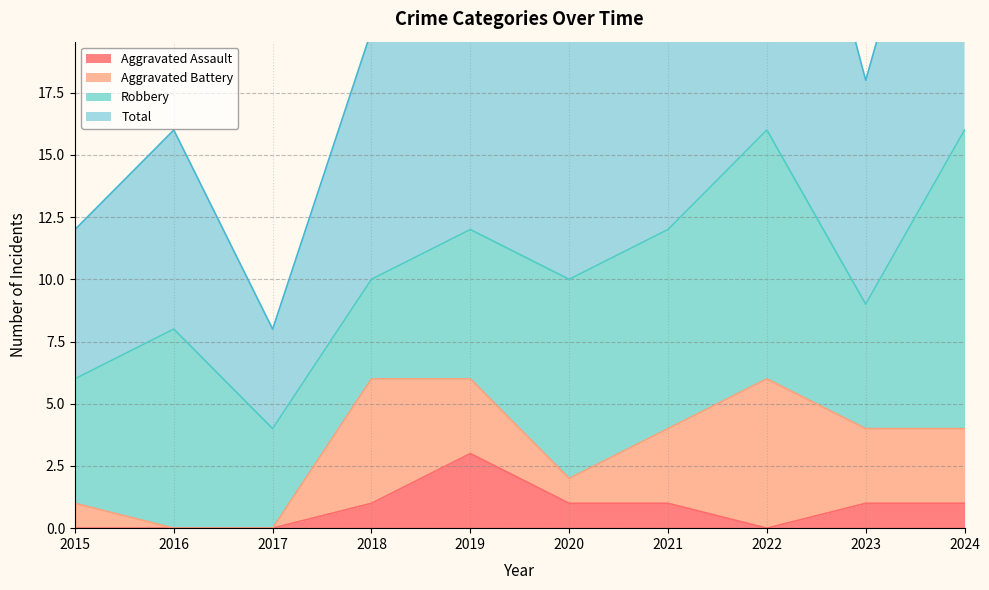

The Aggravated Assault series shows 1 at 2021. True or false?

True